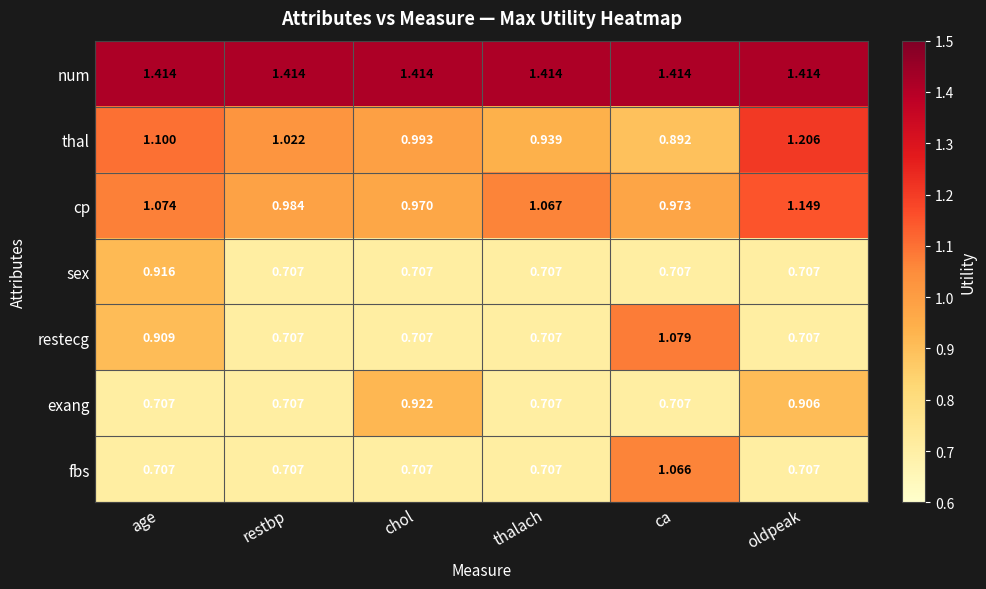

List the series in order of their peak value, lowest first.

sex, exang, fbs, restecg, cp, thal, num